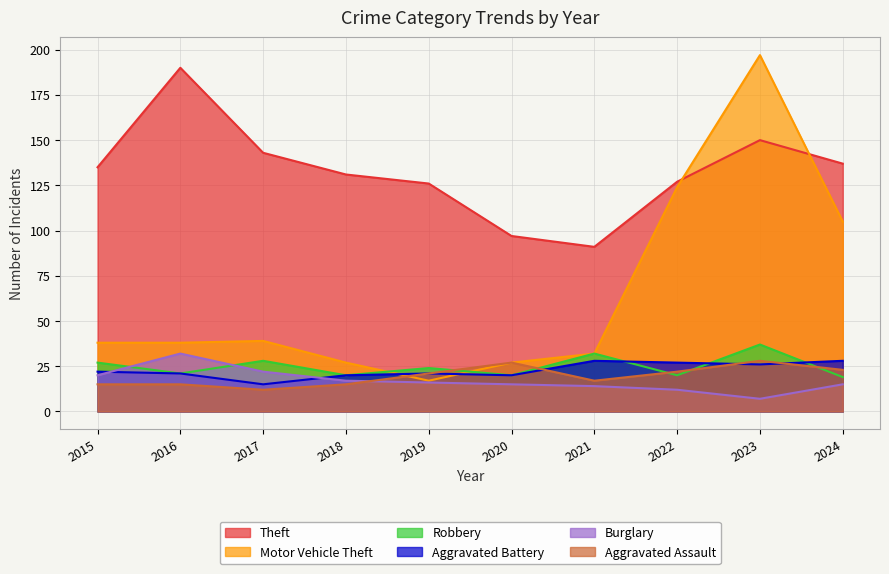

What is the average value of the Robbery series?

25